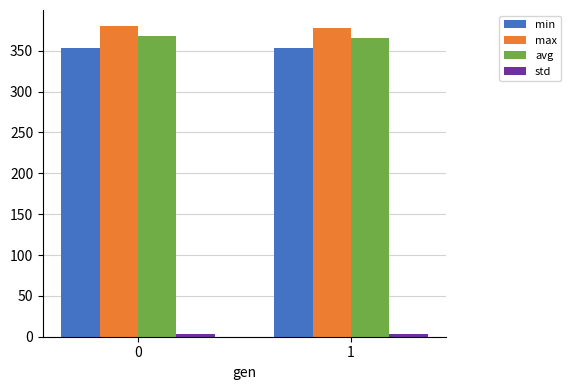

What is the sum of all avg values?

734.0